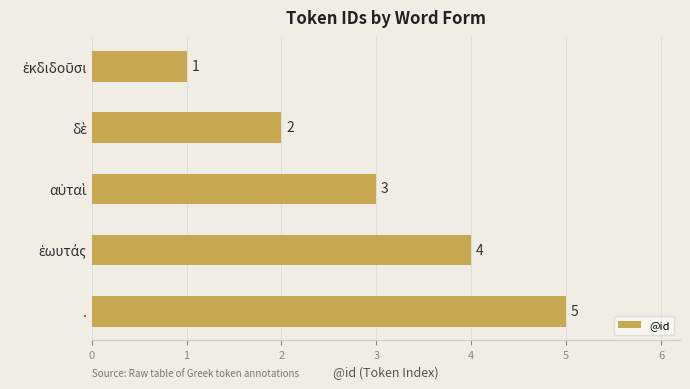

How many bars are there in total?

5